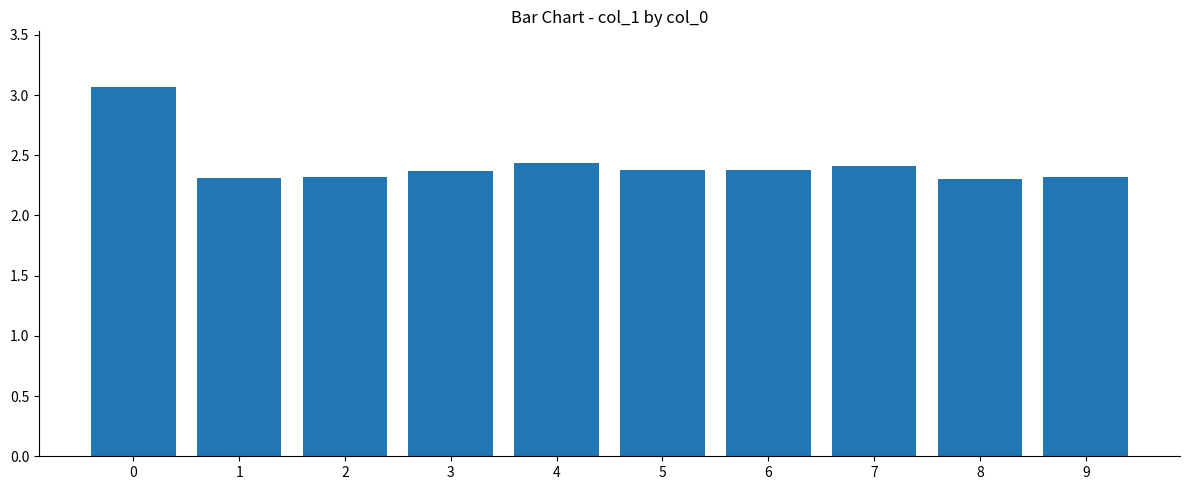

What is the minimum value shown in the chart?

2.3